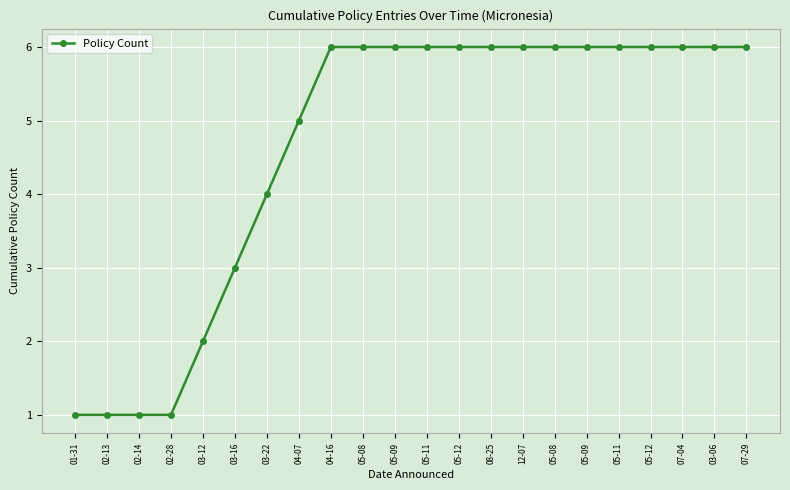

How many lines are shown in the chart?

1